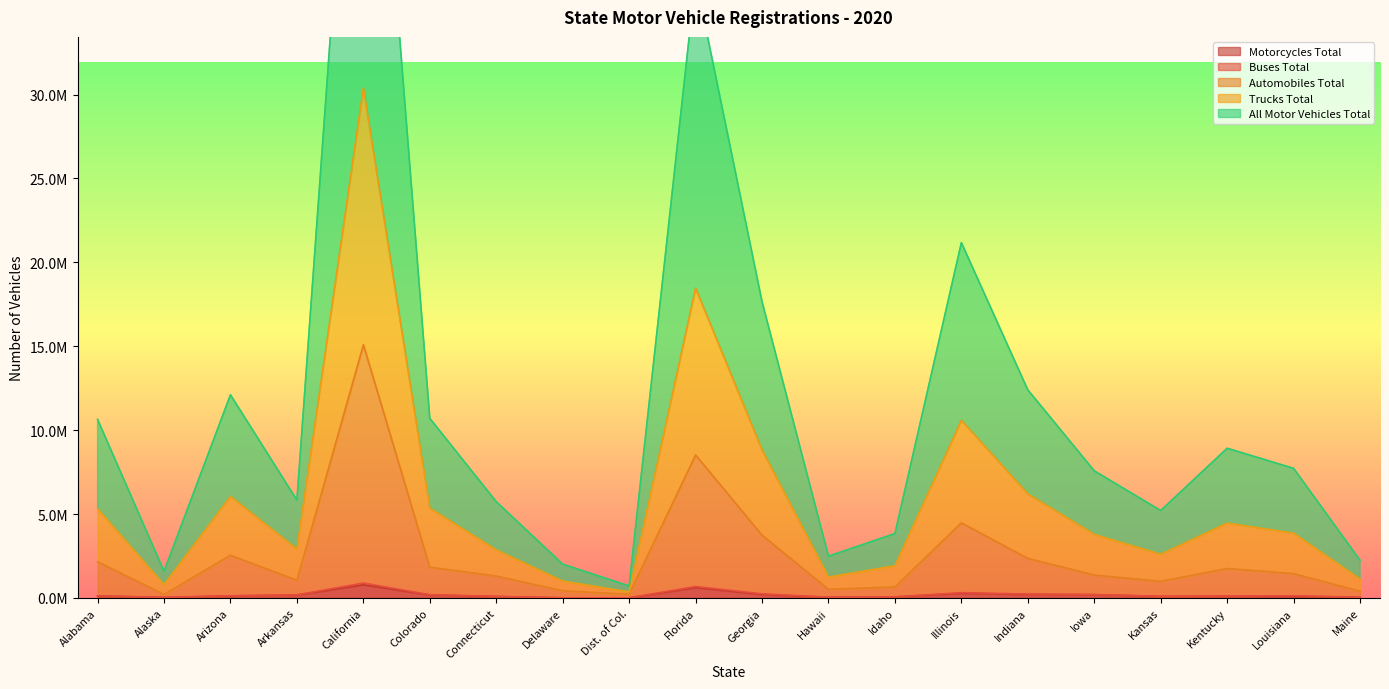

Which has a higher value, Delaware or Kansas?

Kansas